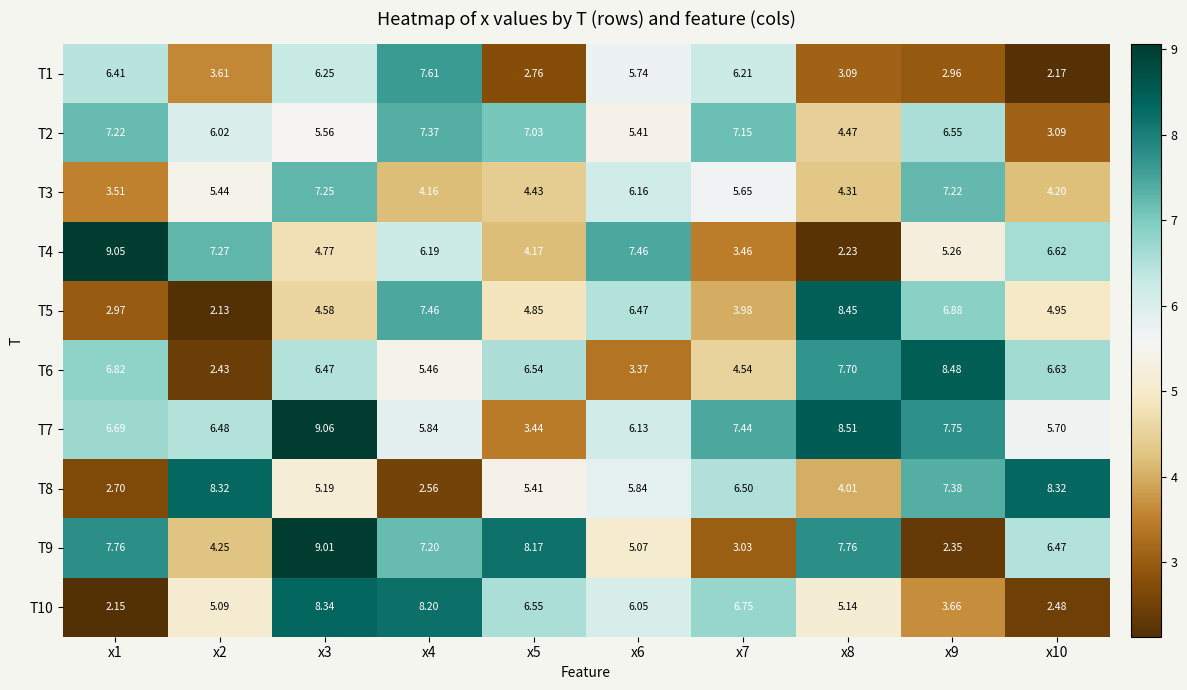

Is the value of T6 at x5 greater than the value of T4 at x9?

Yes